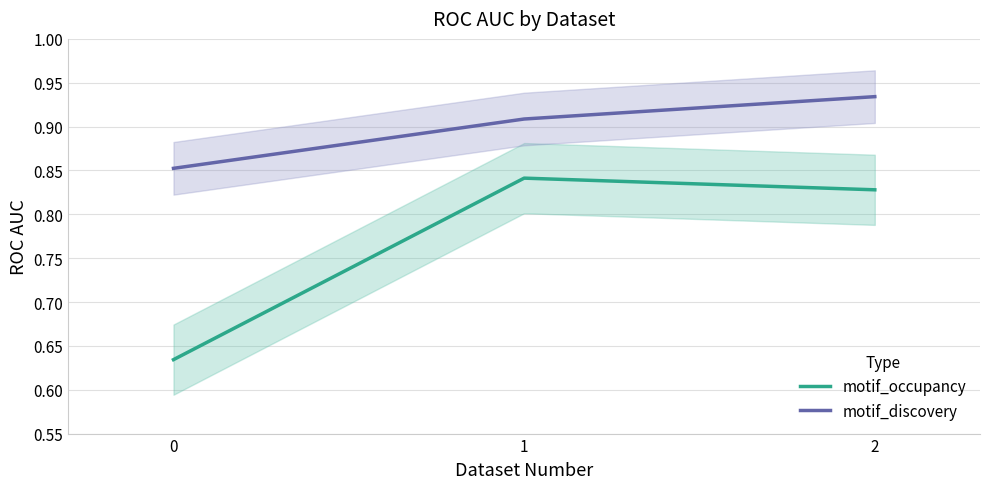

What is the difference between the highest and lowest values at 1?

0.1